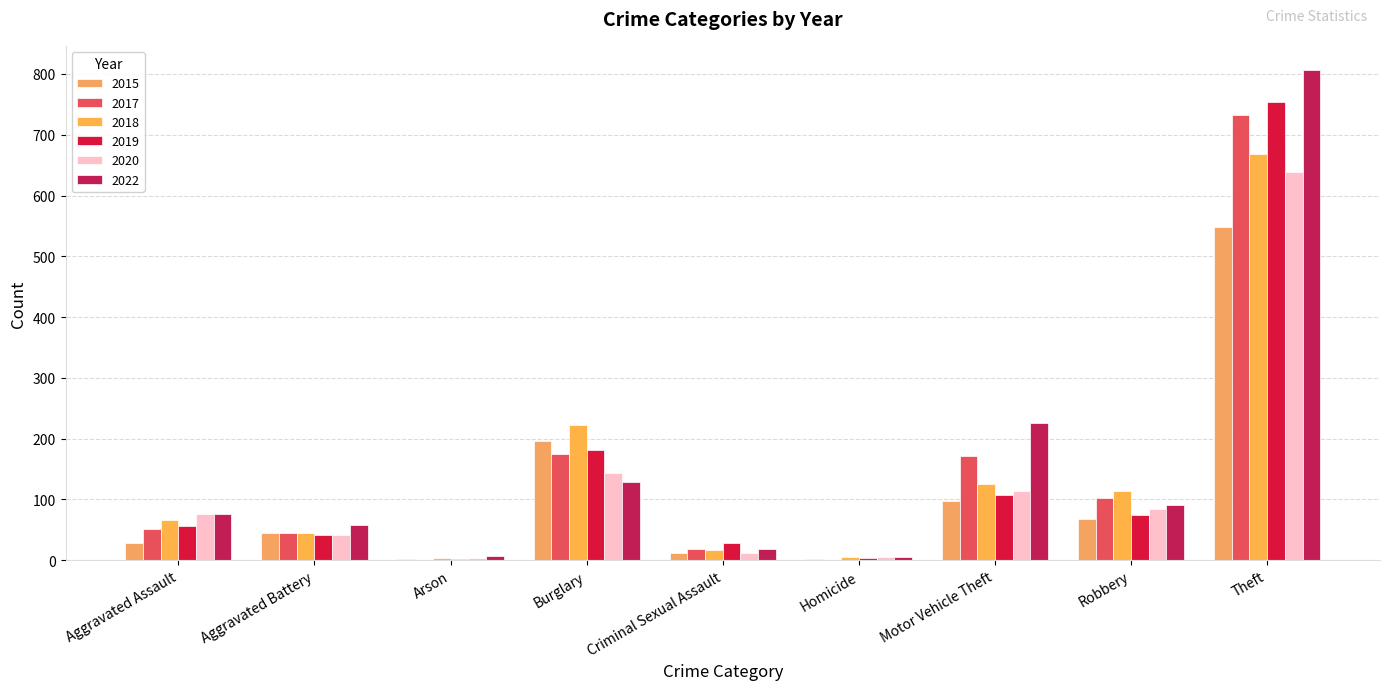

At which category is the sum across all series the highest?

Theft